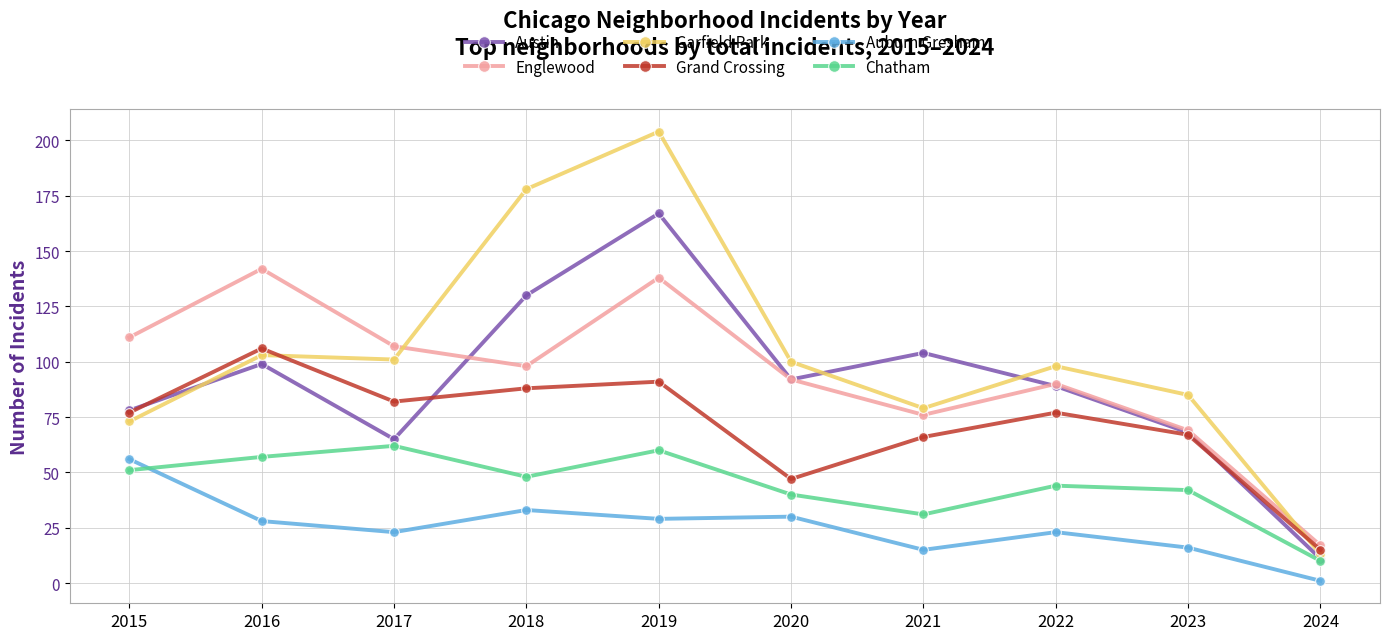

Reading right to left, list all the values displayed in this chart.

Austin: 2024=11	2023=68	2022=89	2021=104	2020=92	2019=167	2018=130	2017=65	2016=99	2015=78
Englewood: 2024=17	2023=69	2022=90	2021=76	2020=92	2019=138	2018=98	2017=107	2016=142	2015=111
Garfield Park: 2024=13	2023=85	2022=98	2021=79	2020=100	2019=204	2018=178	2017=101	2016=103	2015=73
Grand Crossing: 2024=15	2023=67	2022=77	2021=66	2020=47	2019=91	2018=88	2017=82	2016=106	2015=77
Auburn Gresham: 2024=1	2023=16	2022=23	2021=15	2020=30	2019=29	2018=33	2017=23	2016=28	2015=56
Chatham: 2024=10	2023=42	2022=44	2021=31	2020=40	2019=60	2018=48	2017=62	2016=57	2015=51